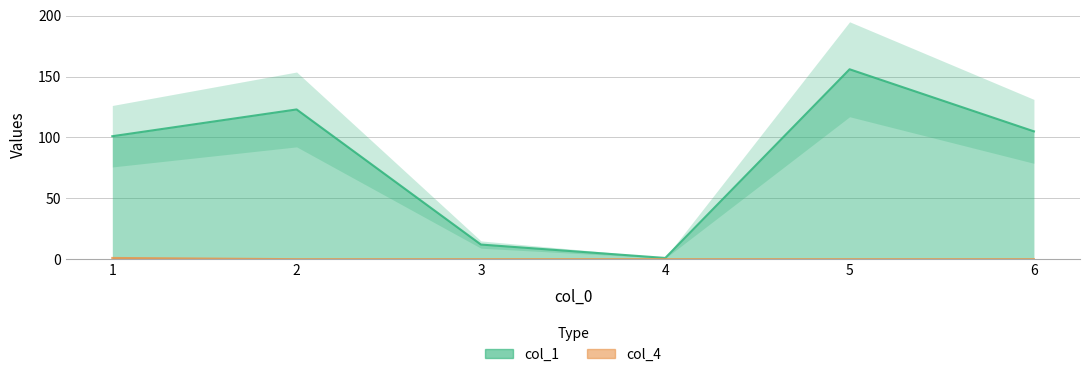

Rank the categories by col_1 value from highest to lowest.

5, 2, 6, 1, 3, 4